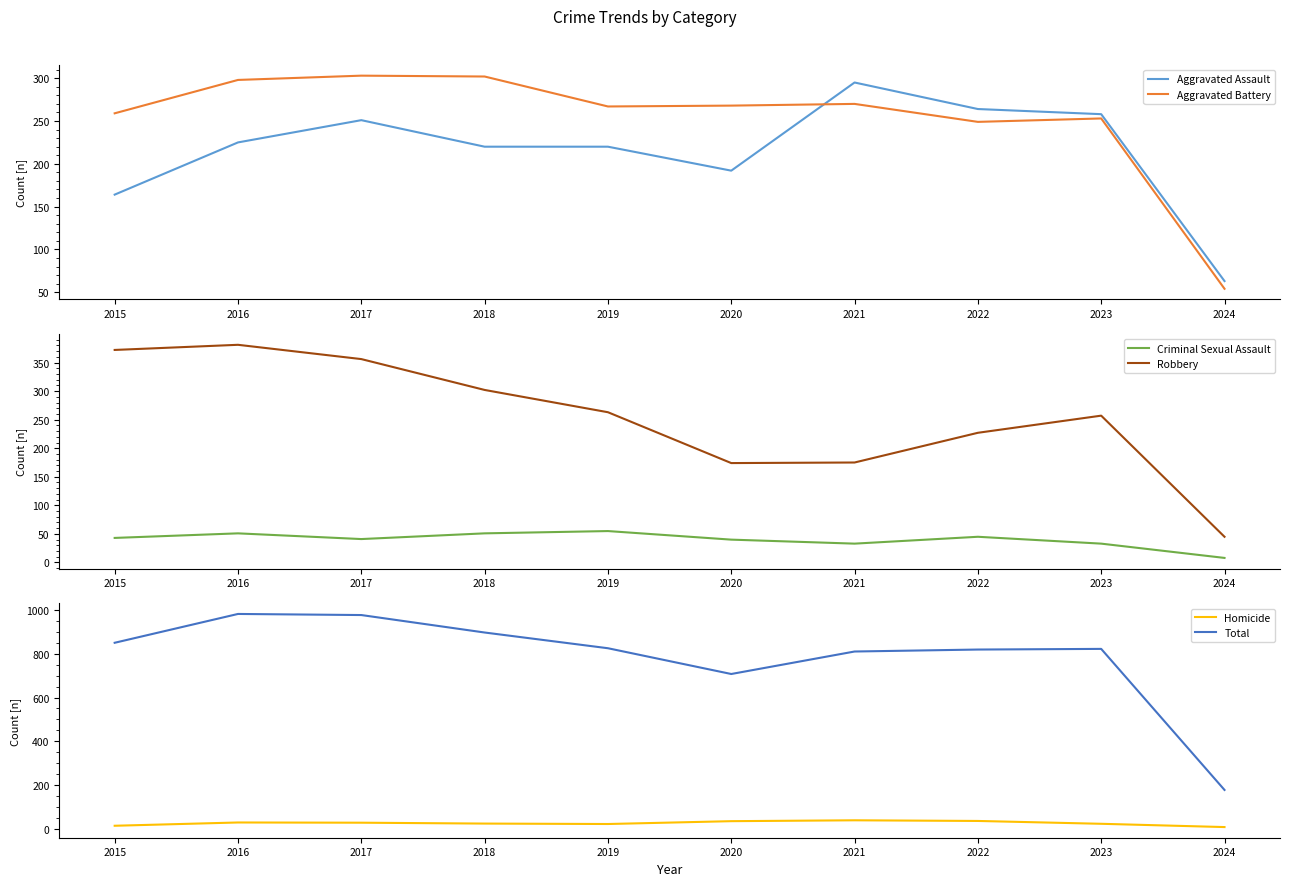

Reading left to right, transcribe all the data shown in this chart.

Aggravated Assault: 164	225	251	220	220	192	295	264	258	63
Aggravated Battery: 259	298	303	302	267	268	270	249	253	54
Criminal Sexual Assault: 43	51	41	51	55	40	33	45	33	8
Robbery: 372	381	356	302	263	174	175	227	257	45
Homicide: 13	28	27	23	21	34	38	35	22	7
Total: 851	983	978	898	826	708	811	820	823	177